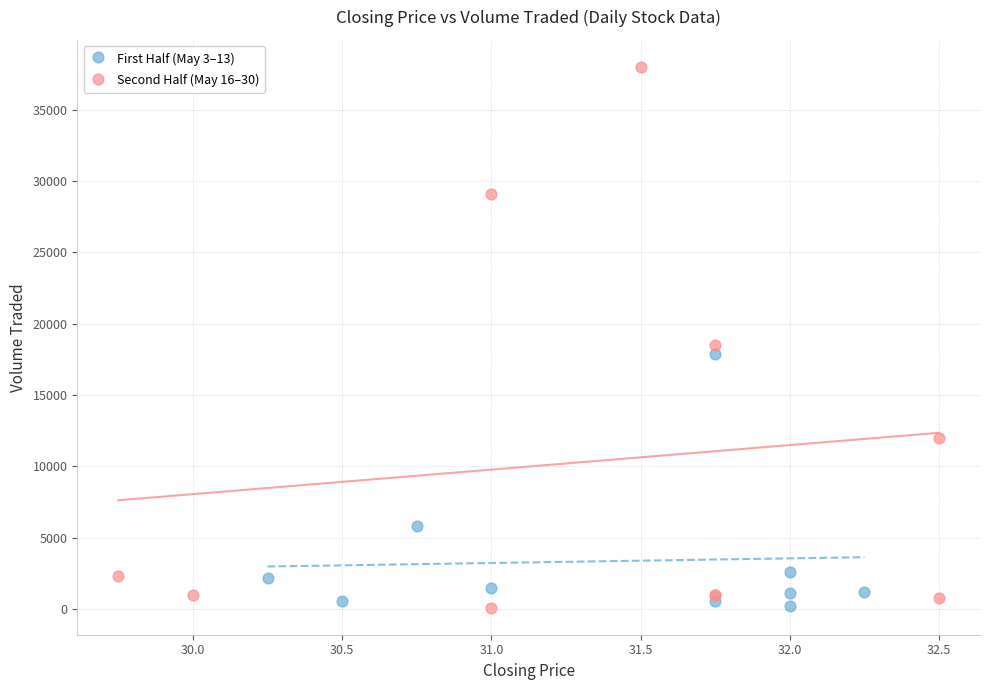

What are all the series names shown in the legend?

First Half (May 3–13), Second Half (May 16–30)